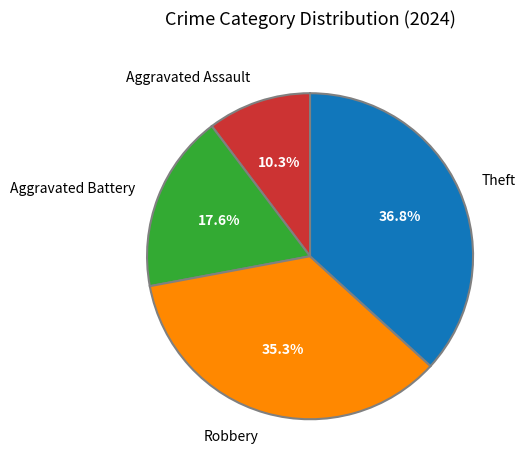

Which slice is the largest?

Theft